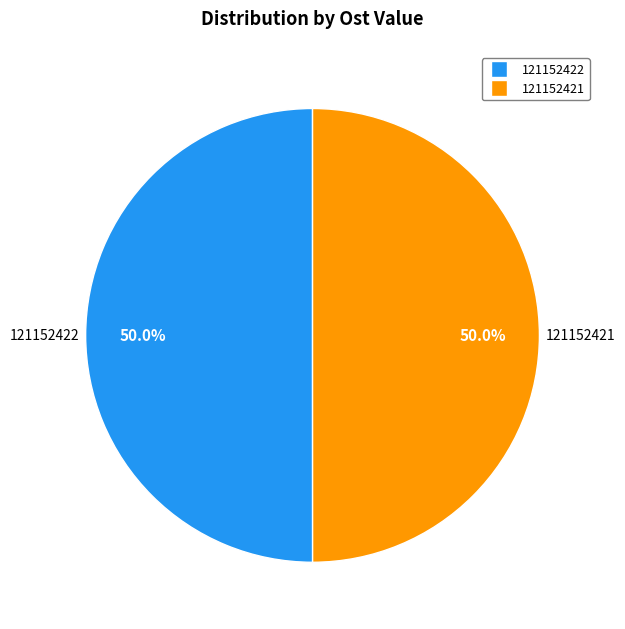

What percentage is the 121152421 slice, to the nearest percent?

50%